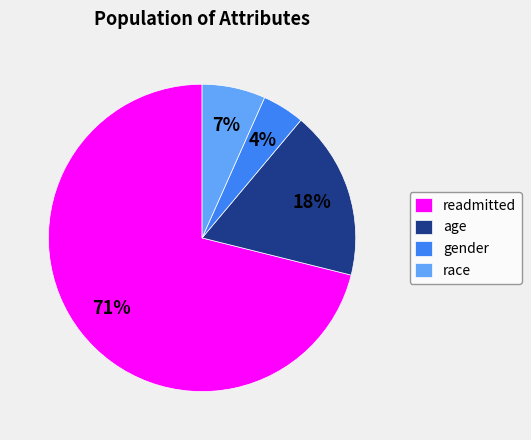

Combined, do age and race account for over 50%?

No